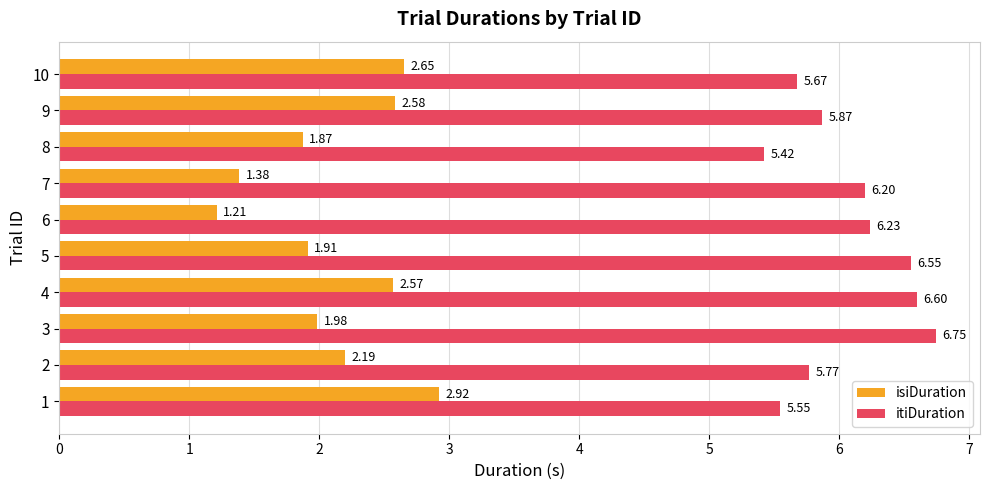

Which series has the largest total across all categories?

itiDuration